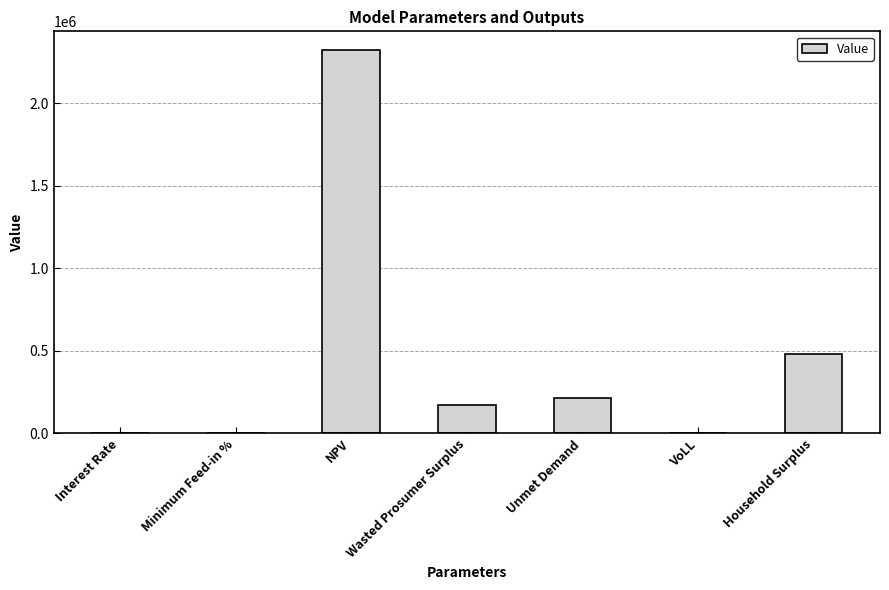

What is the sum of all values?

3188430.6